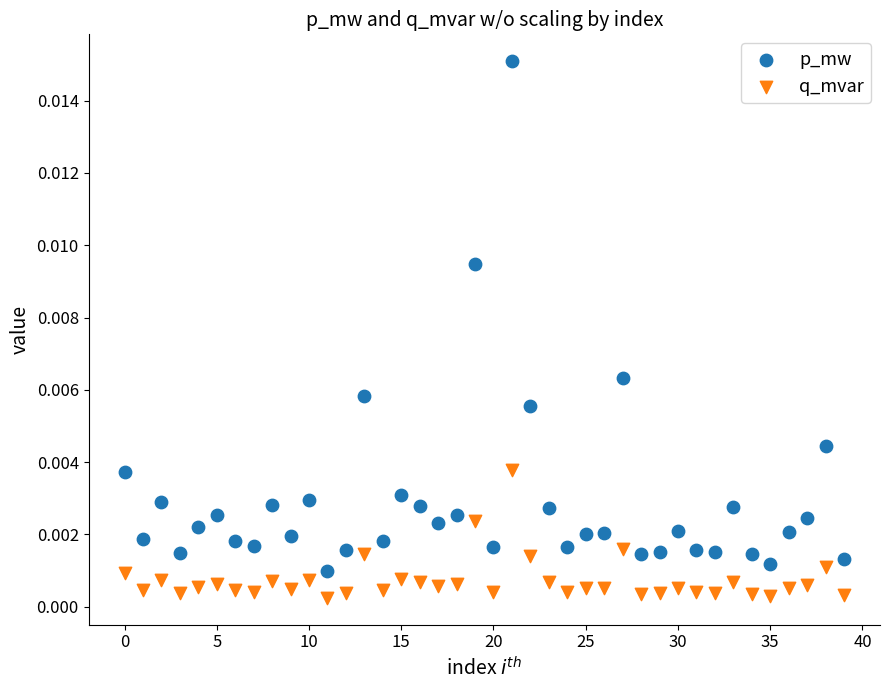

Which series has the widest spread of Y values?

p_mw